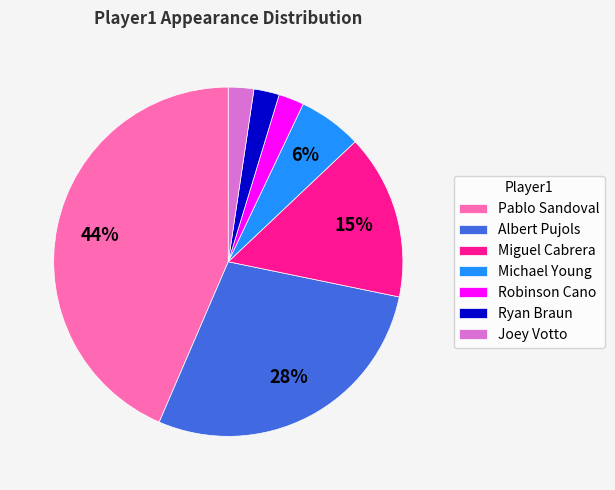

Which category has the biggest portion of the pie?

Pablo Sandoval